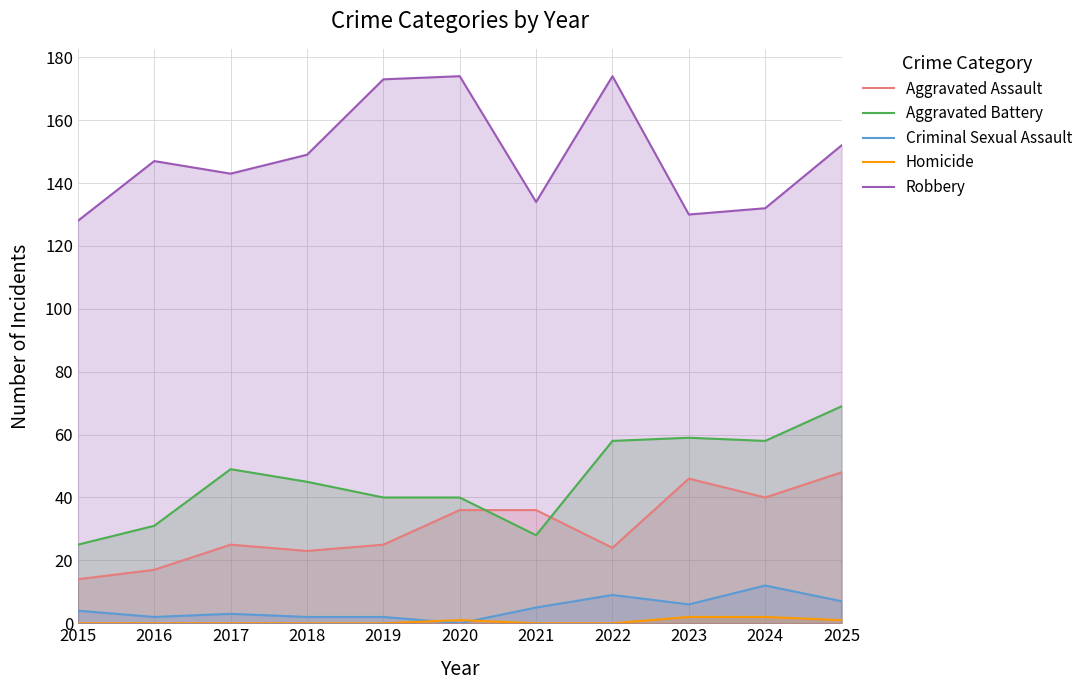

Reading left to right, what are all the values shown in this chart?

Aggravated Assault: 2015=14	2016=17	2017=25	2018=23	2019=25	2020=36	2021=36	2022=24	2023=46	2024=40	2025=48
Aggravated Battery: 2015=25	2016=31	2017=49	2018=45	2019=40	2020=40	2021=28	2022=58	2023=59	2024=58	2025=69
Criminal Sexual Assault: 2015=4	2016=2	2017=3	2018=2	2019=2	2020=0	2021=5	2022=9	2023=6	2024=12	2025=7
Homicide: 2015=0	2016=0	2017=0	2018=0	2019=0	2020=1	2021=0	2022=0	2023=2	2024=2	2025=1
Robbery: 2015=128	2016=147	2017=143	2018=149	2019=173	2020=174	2021=134	2022=174	2023=130	2024=132	2025=152